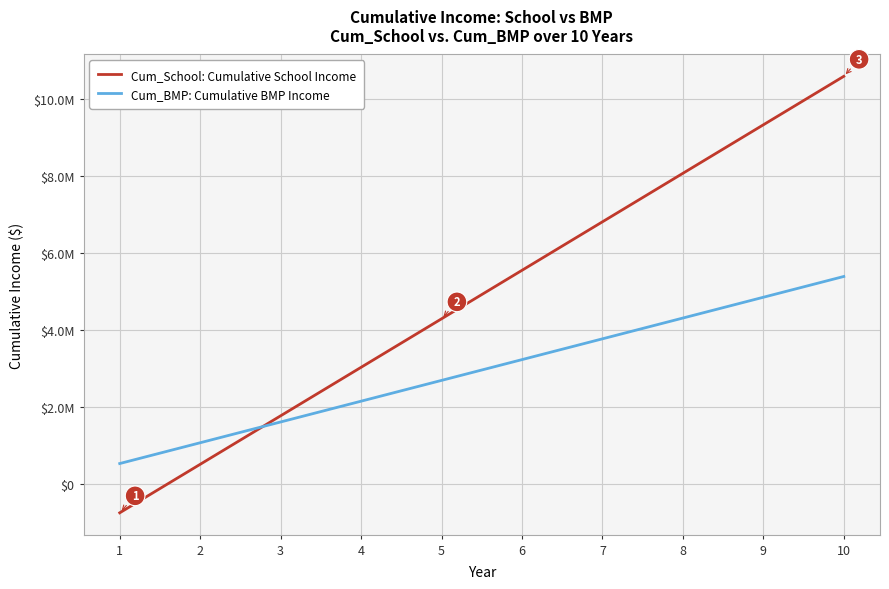

How many Cum_BMP: Cumulative BMP Income values are between 1620000 and 4320000?

6